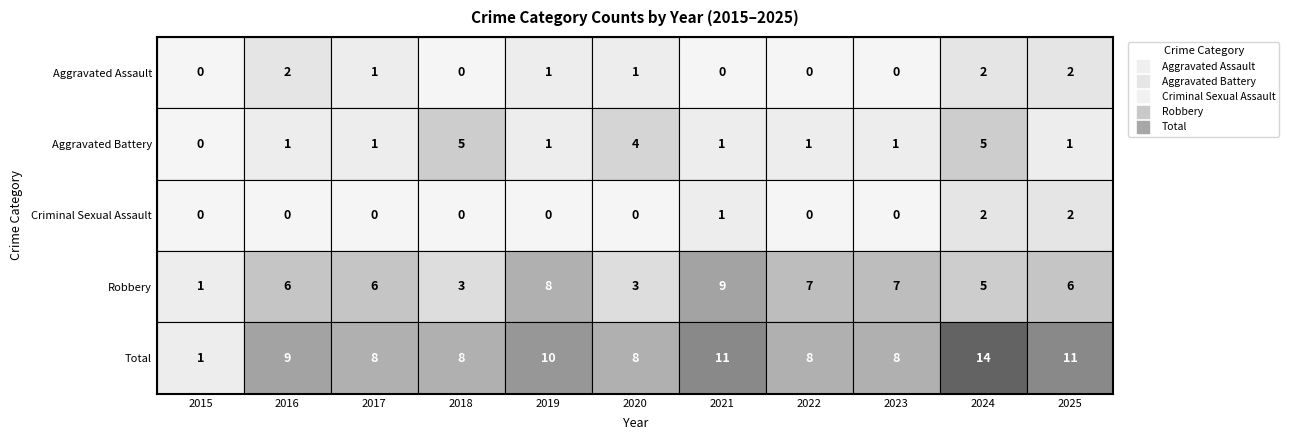

Reading right to left, extract all data points from this chart.

Aggravated Assault: 2	2	0	0	0	1	1	0	1	2	0
Aggravated Battery: 1	5	1	1	1	4	1	5	1	1	0
Criminal Sexual Assault: 2	2	0	0	1	0	0	0	0	0	0
Robbery: 6	5	7	7	9	3	8	3	6	6	1
Total: 11	14	8	8	11	8	10	8	8	9	1